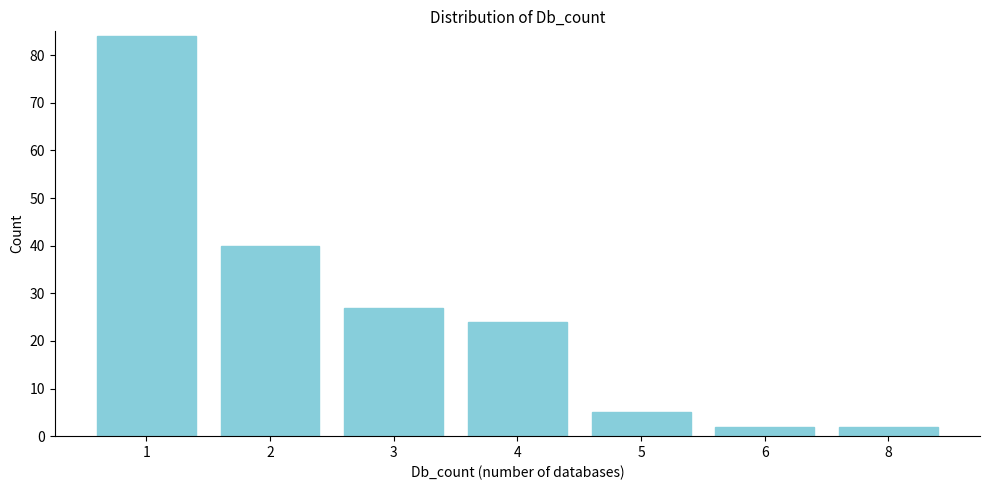

Reading left to right, extract all data points from this chart.

84	40	27	24	5	2	2